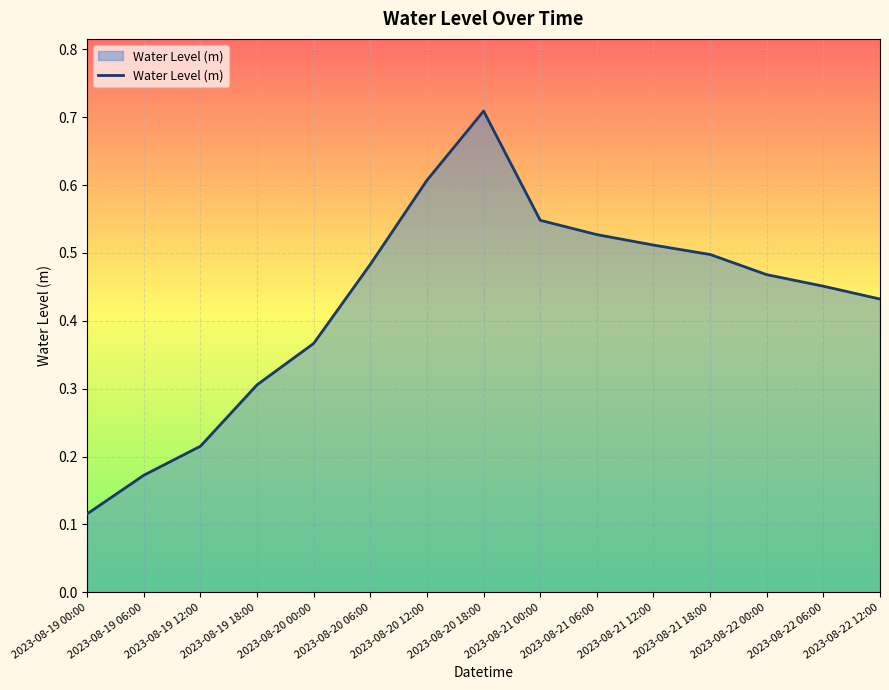

List the labels in order of value, smallest first.

2023-08-19 00:00, 2023-08-19 06:00, 2023-08-19 12:00, 2023-08-19 18:00, 2023-08-20 00:00, 2023-08-22 12:00, 2023-08-22 06:00, 2023-08-22 00:00, 2023-08-20 06:00, 2023-08-21 18:00, 2023-08-21 12:00, 2023-08-21 06:00, 2023-08-21 00:00, 2023-08-20 12:00, 2023-08-20 18:00